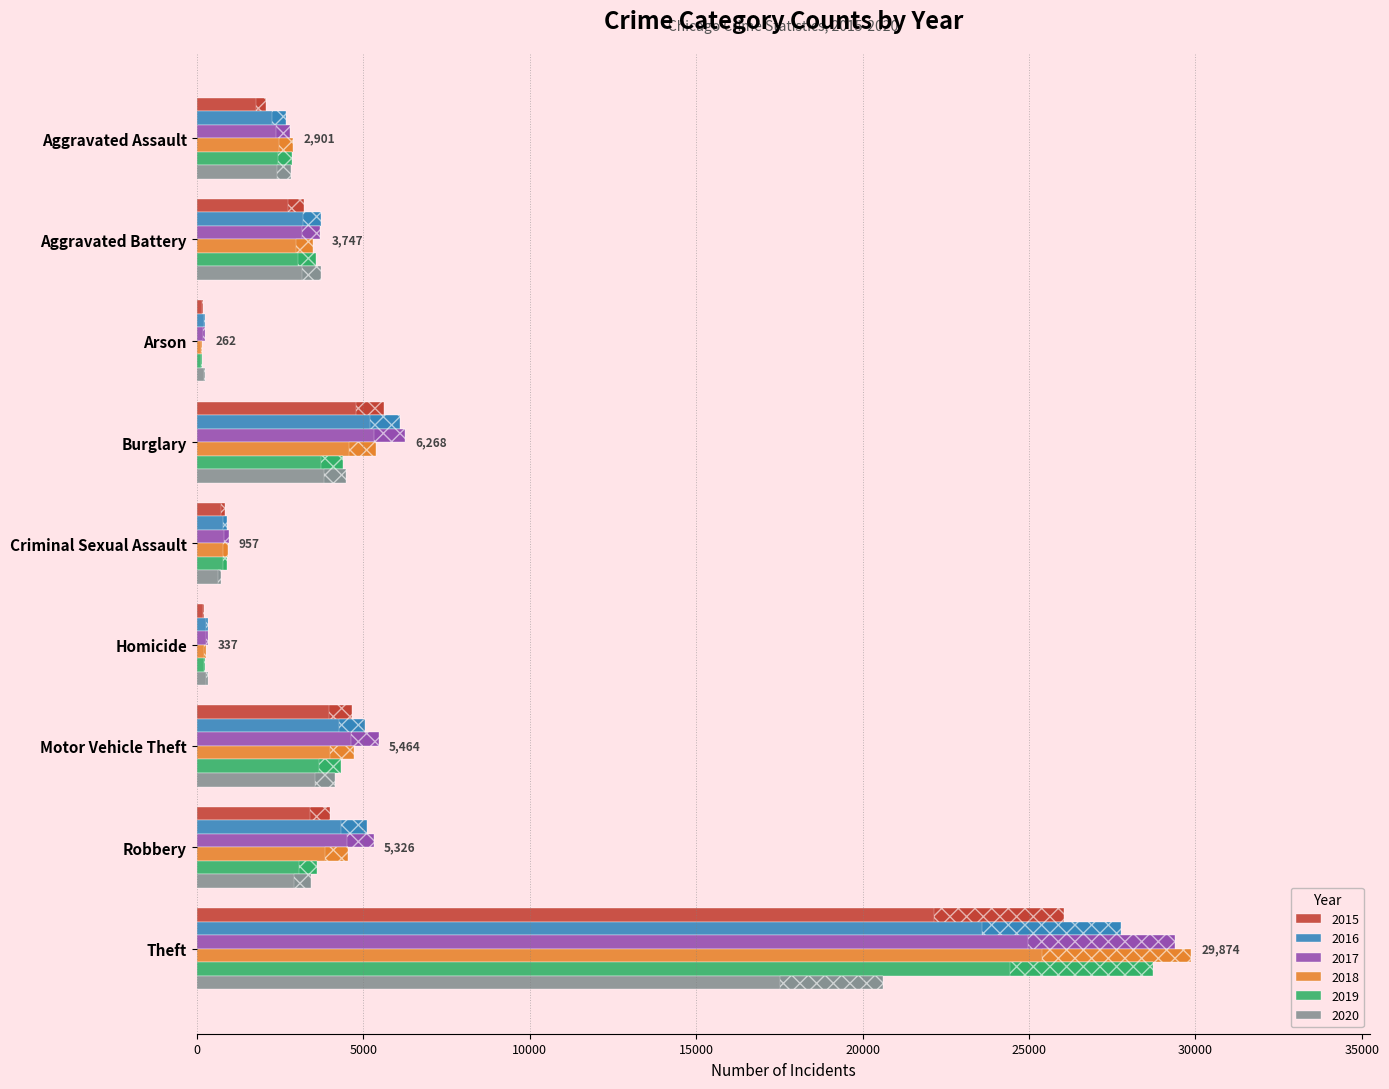

Reading left to right, what are all the values shown in this chart?

2015: Aggravated Assault=2079	Aggravated Battery=3224	Arson=196	Burglary=5625	Criminal Sexual Assault=859	Homicide=215	Motor Vehicle Theft=4665	Robbery=3999	Theft=26060
2016: Aggravated Assault=2675	Aggravated Battery=3747	Arson=253	Burglary=6117	Criminal Sexual Assault=918	Homicide=330	Motor Vehicle Theft=5044	Robbery=5114	Theft=27769
2017: Aggravated Assault=2799	Aggravated Battery=3703	Arson=234	Burglary=6268	Criminal Sexual Assault=957	Homicide=332	Motor Vehicle Theft=5464	Robbery=5326	Theft=29393
2018: Aggravated Assault=2901	Aggravated Battery=3492	Arson=166	Burglary=5387	Criminal Sexual Assault=946	Homicide=264	Motor Vehicle Theft=4715	Robbery=4551	Theft=29874
2019: Aggravated Assault=2856	Aggravated Battery=3595	Arson=163	Burglary=4406	Criminal Sexual Assault=916	Homicide=243	Motor Vehicle Theft=4332	Robbery=3599	Theft=28729
2020: Aggravated Assault=2841	Aggravated Battery=3724	Arson=262	Burglary=4493	Criminal Sexual Assault=736	Homicide=337	Motor Vehicle Theft=4166	Robbery=3447	Theft=20614